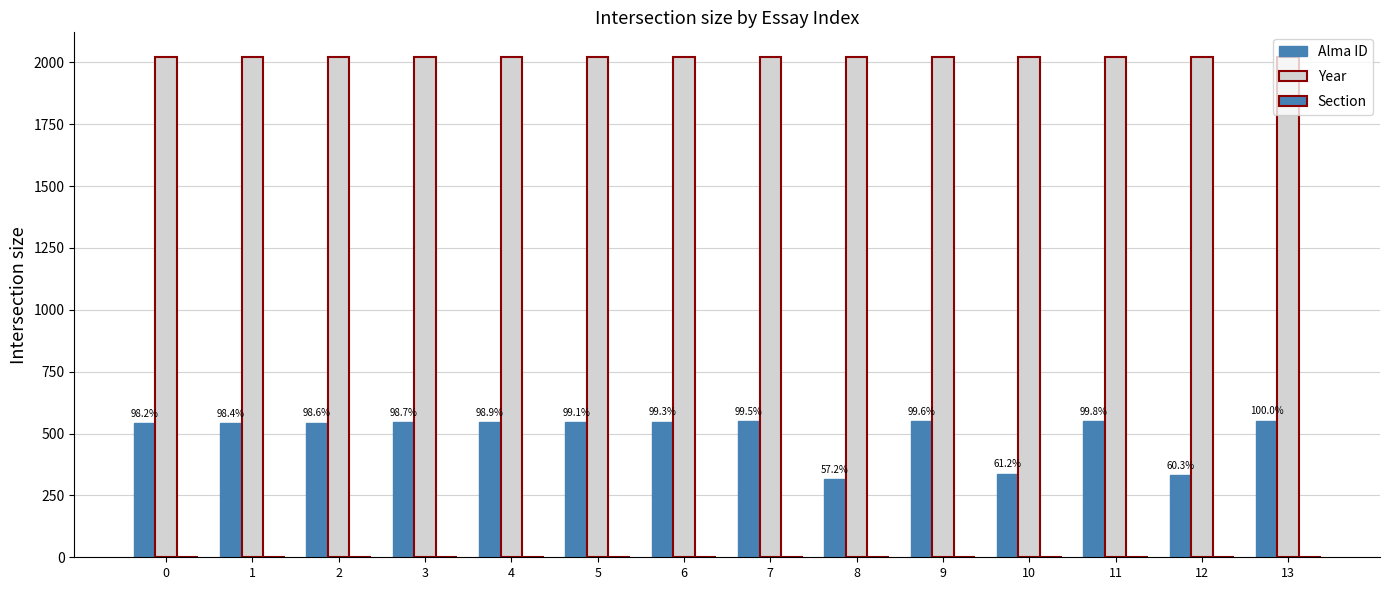

Are the bars horizontal?

No